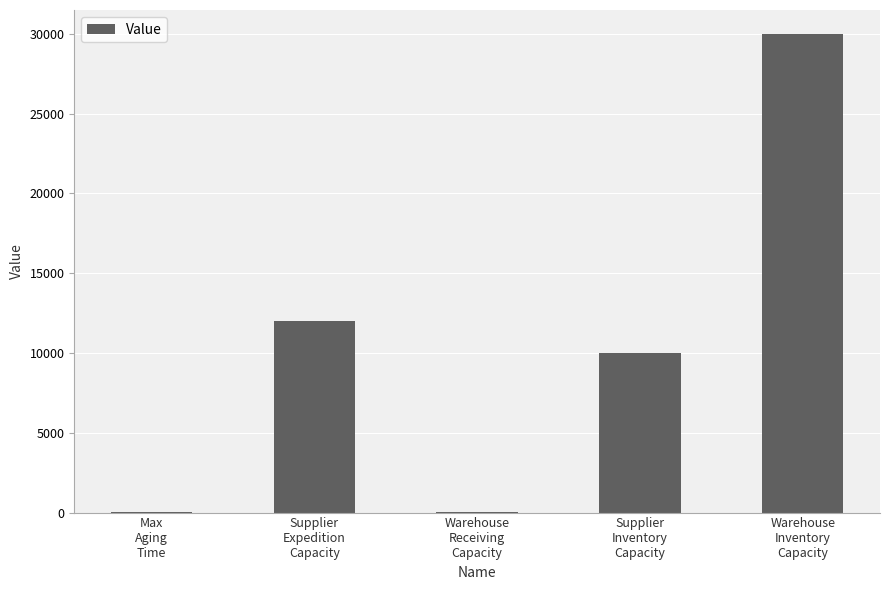

What is the maximum value shown in the chart?

30000